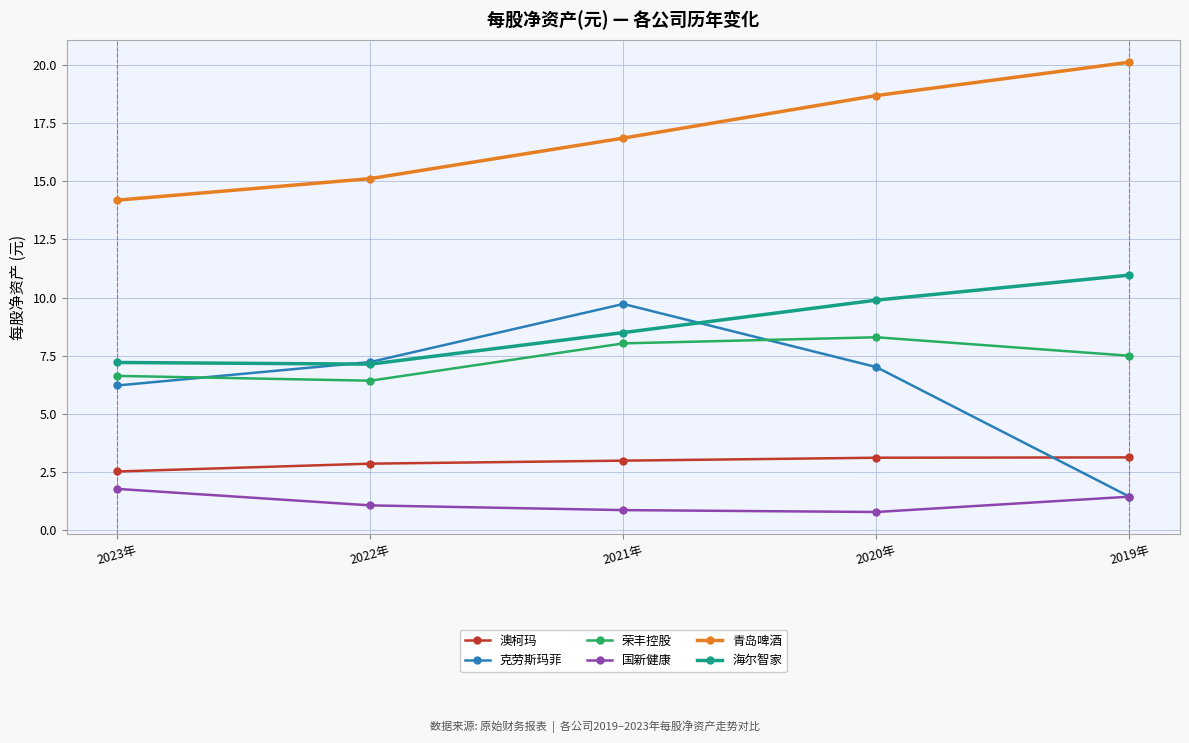

What is the highest value of the 海尔智家 series?

11.0